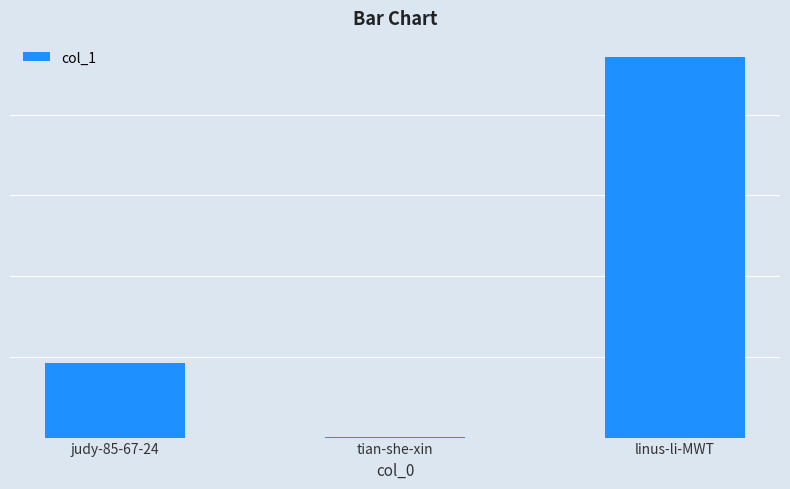

What is the difference between the values at tian-she-xin and linus-li-MWT?

941